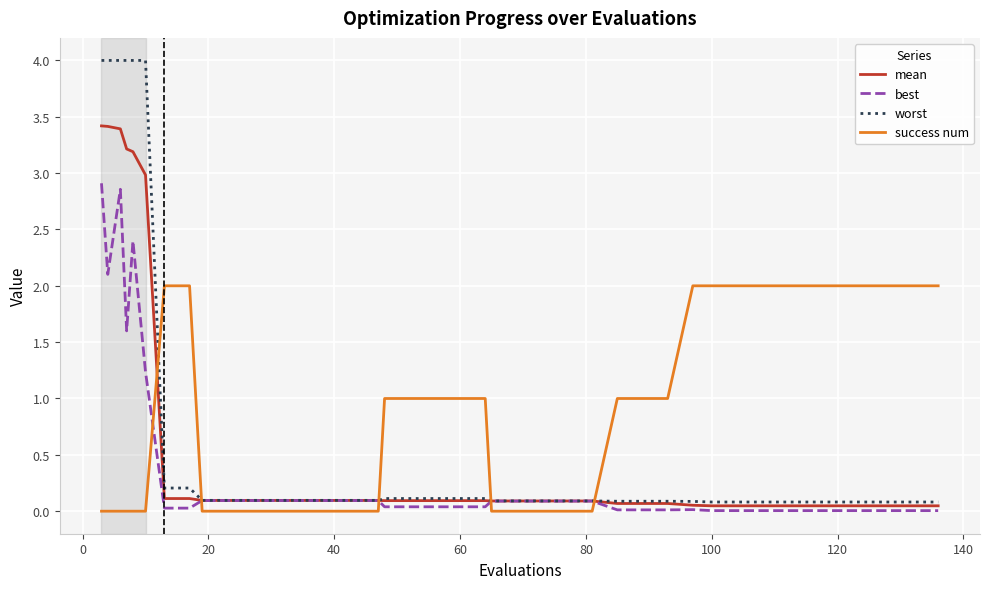

What is the maximum value shown in the chart?

4.0